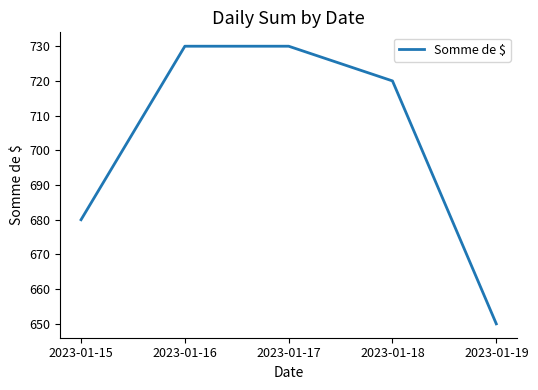

What is the ratio of the value at 2023-01-15 to the value at 2023-01-18?

0.9